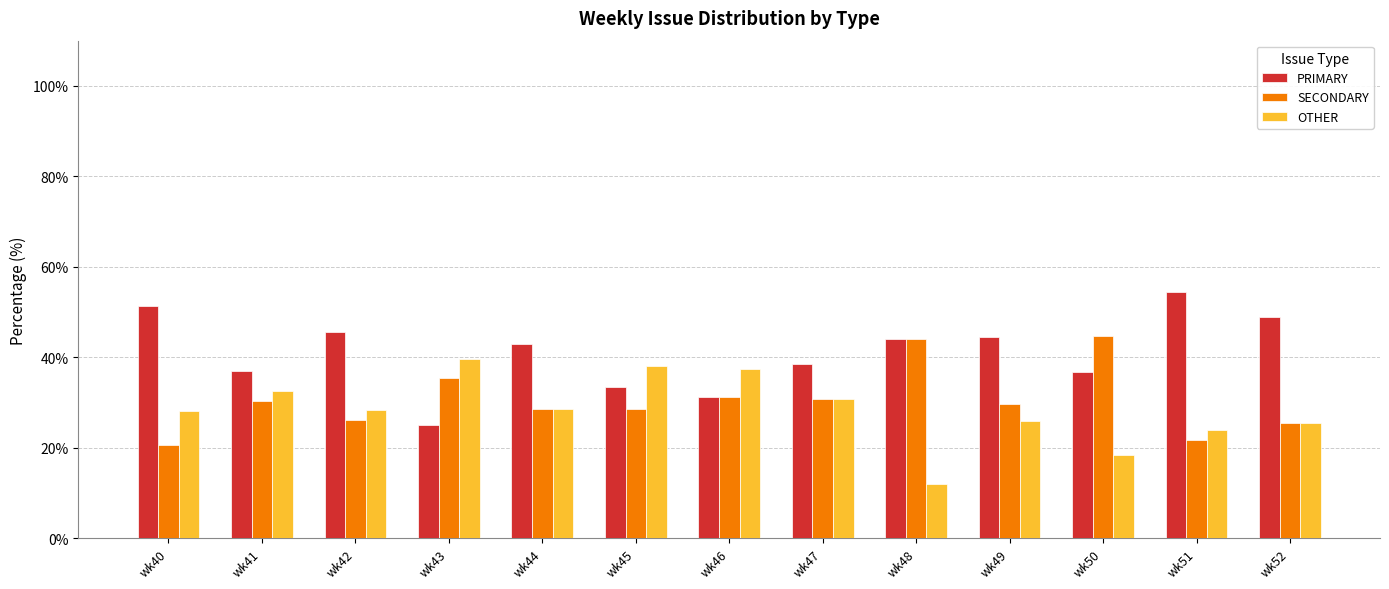

What is the spread (max minus min) of values at wk49?

18.5